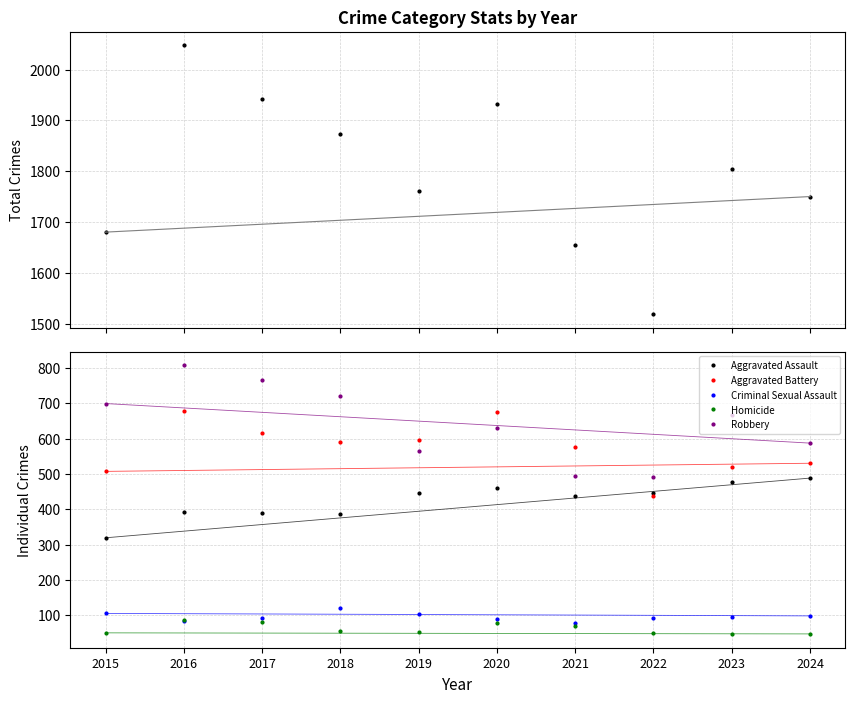

True or false: Homicide and Aggravated Battery intersect in this chart.

False